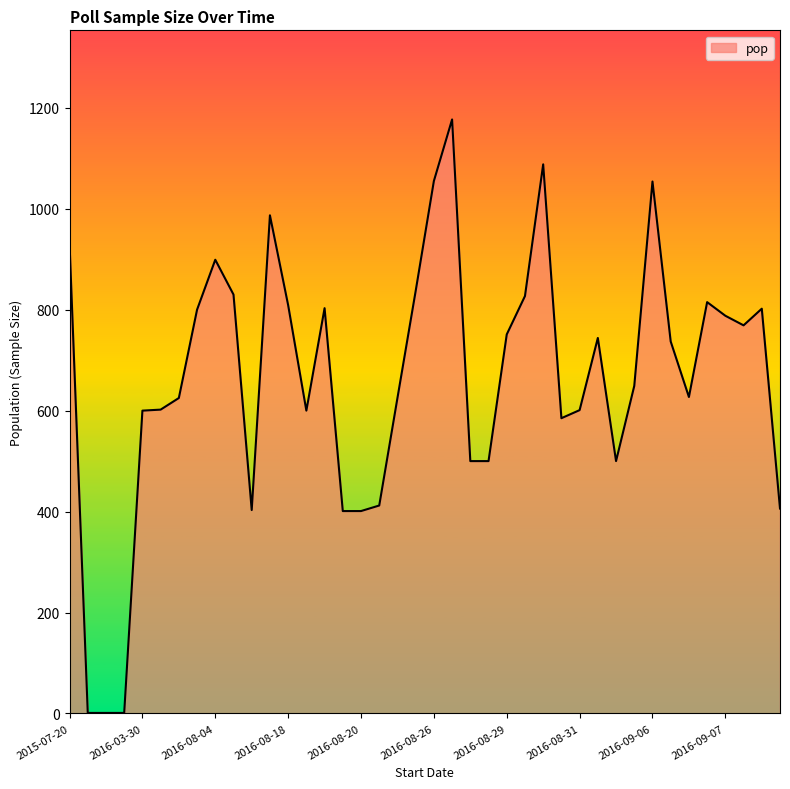

What is the greatest value displayed?

1177